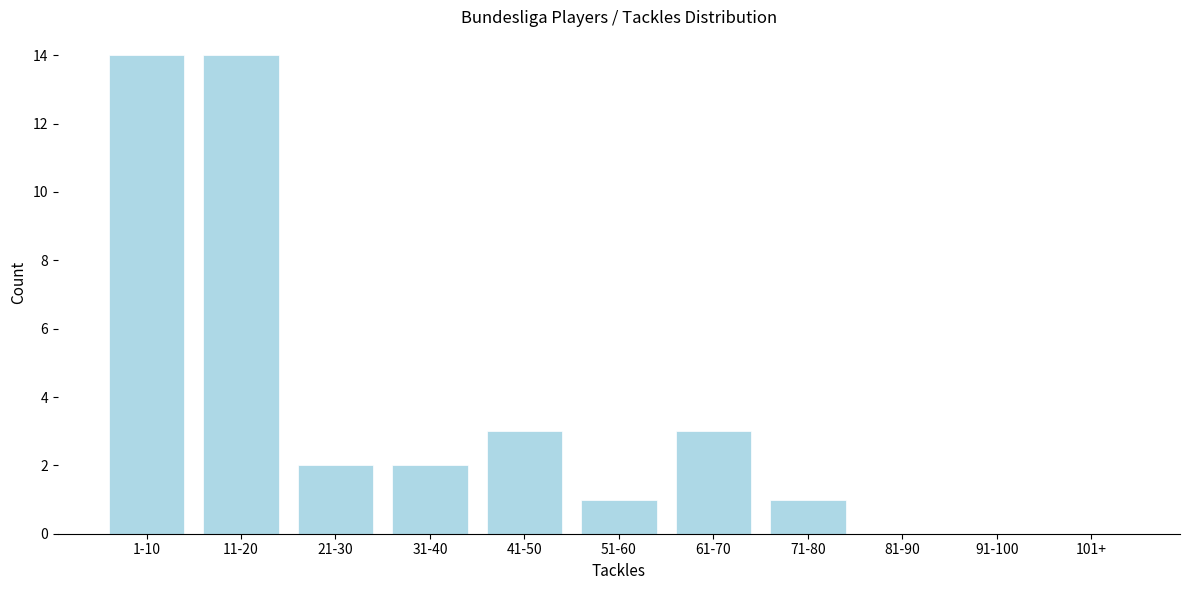

Reading left to right, transcribe all the data shown in this chart.

1-10=14	11-20=14	21-30=2	31-40=2	41-50=3	51-60=1	61-70=3	71-80=1	81-90=0	91-100=0	101+=0